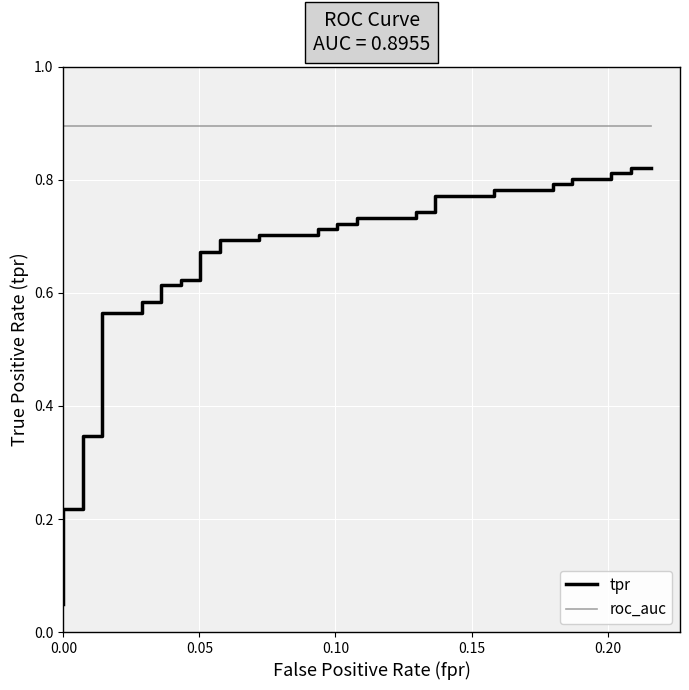

True or false: tpr and roc_auc intersect in this chart.

False